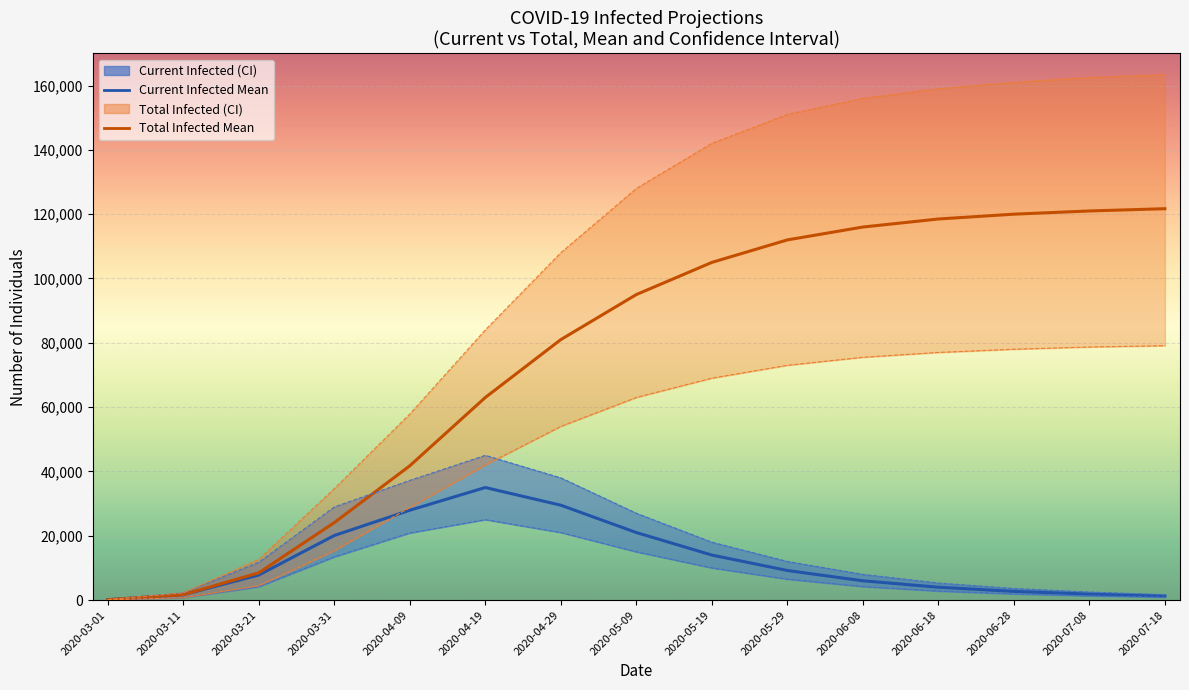

Is the value of predicted_total_infected_mean at 2020-04-19 greater than the value of predicted_current_infected_mean at 2020-06-18?

Yes